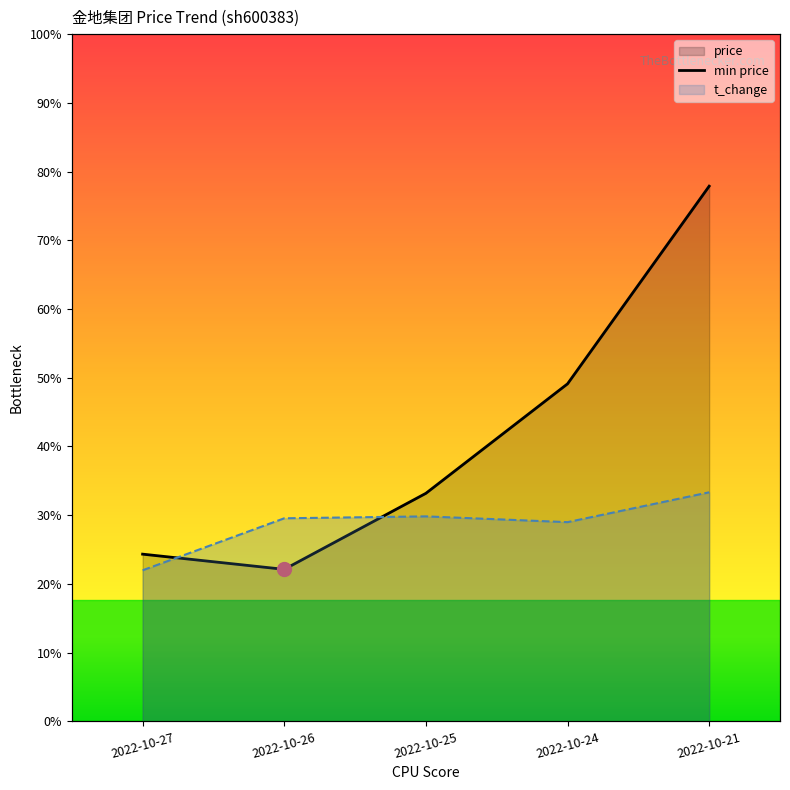

True or false: price and t_change cross at least once.

False